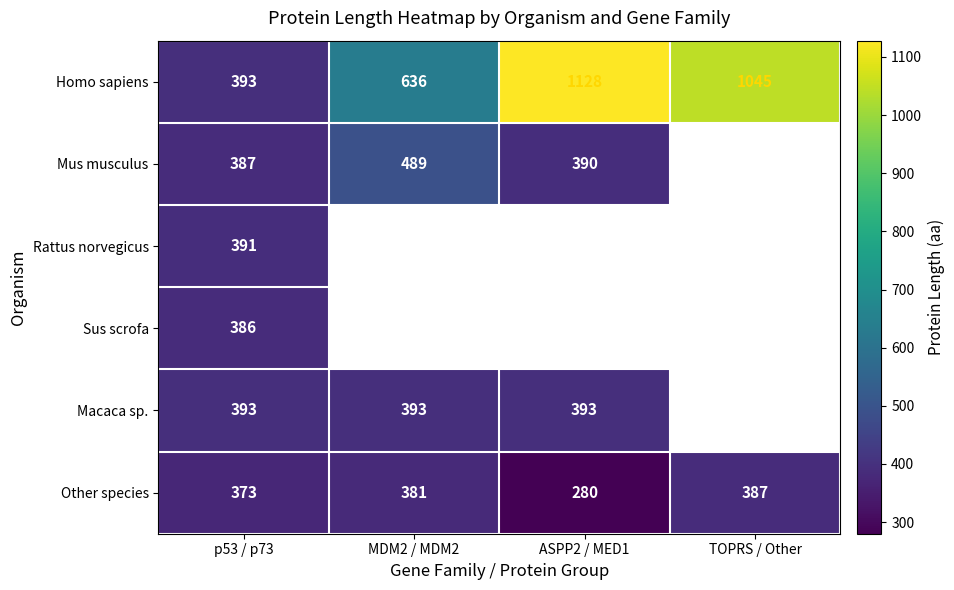

What is the sum of all Other species values?

1421